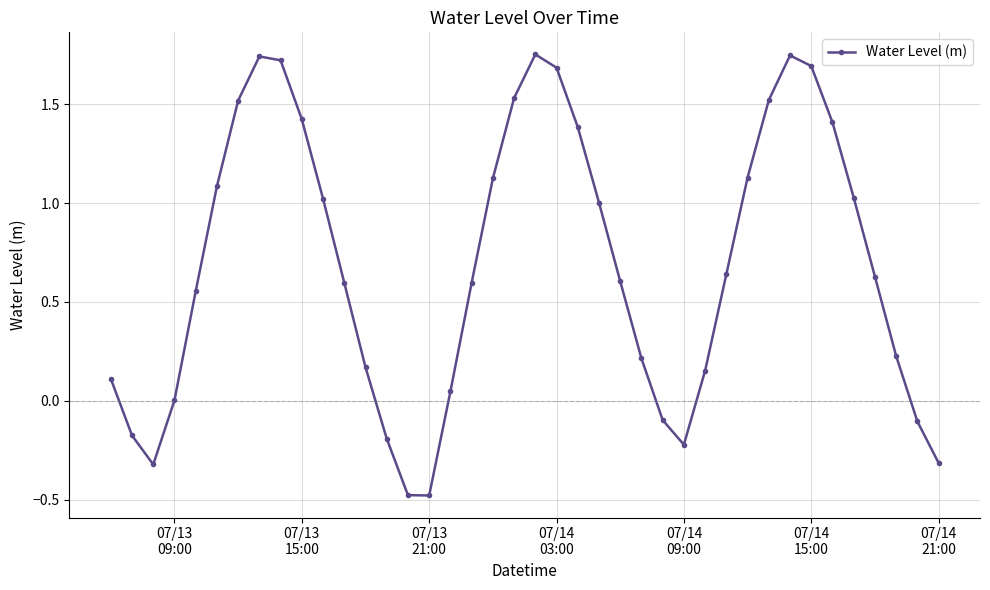

What is the minimum value shown in the chart?

-0.5